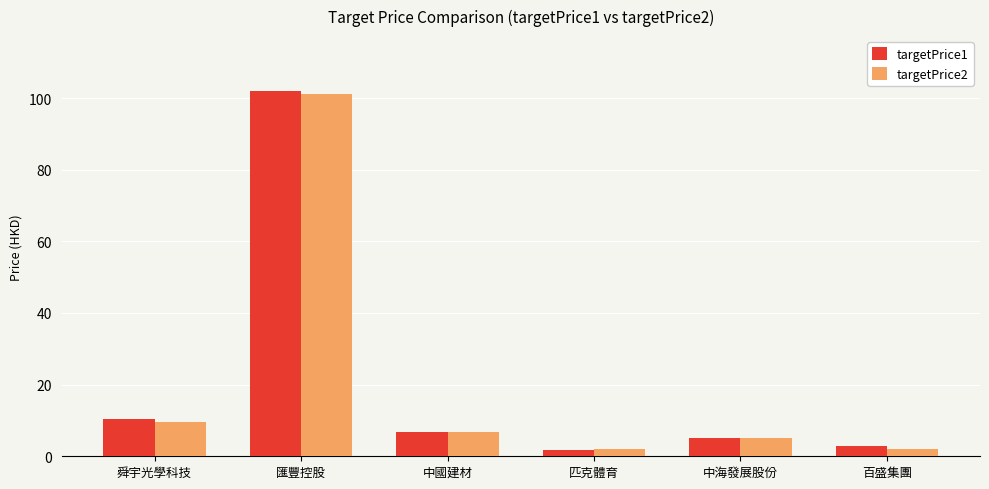

The value of targetPrice1 at 中海發展股份 is 5.1. True or false?

True